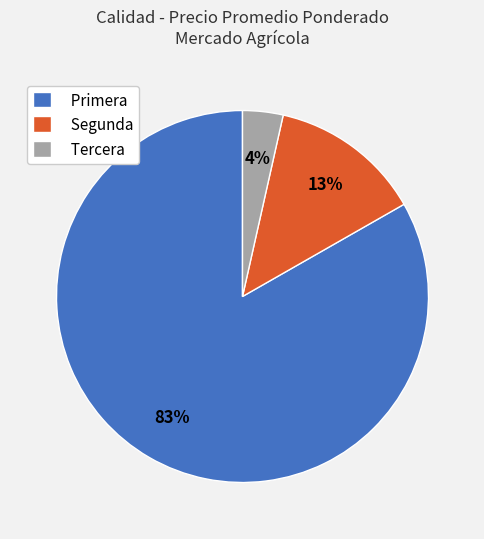

To the nearest percent, what portion does Segunda represent?

13%